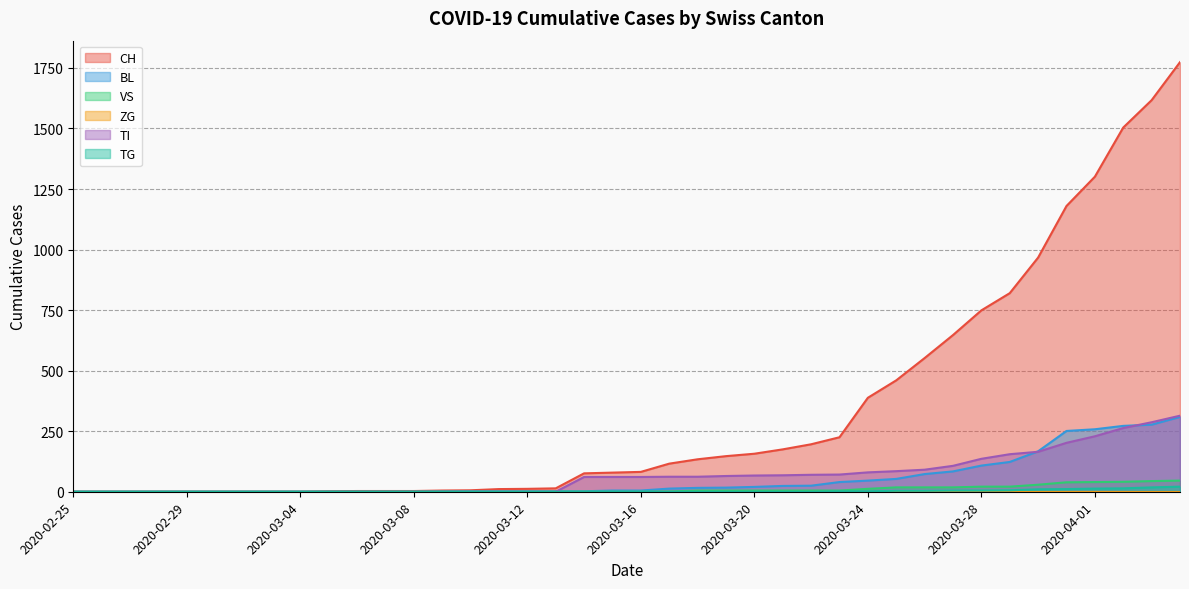

True or false: BL and CH intersect in this chart.

False